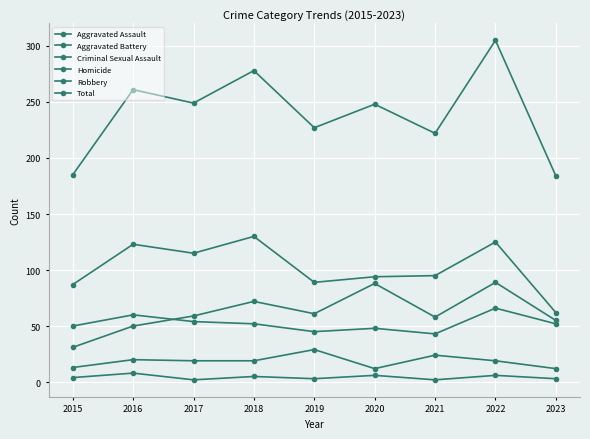

Where is the first local maximum for Criminal Sexual Assault?

2016